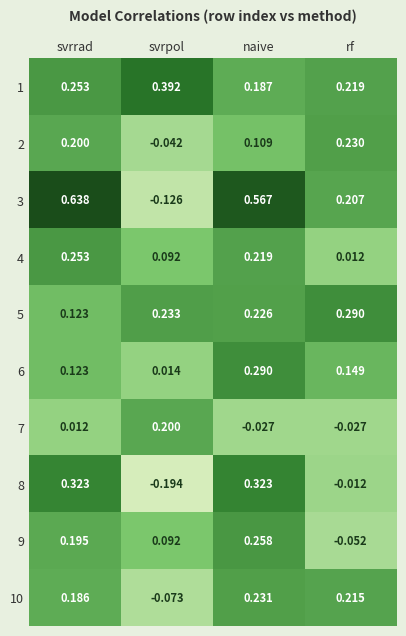

What is the total value across all series at svrrad?

2.3